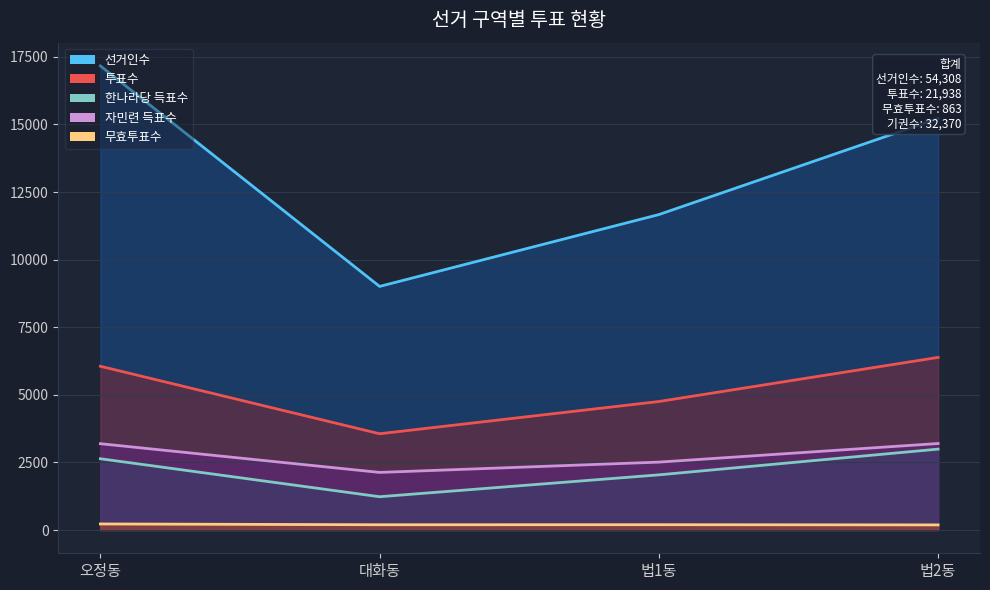

Reading left to right, list all the values displayed in this chart.

선거인수: 오정동=17167	대화동=9011	법1동=11668	법2동=15222
투표수: 오정동=6058	대화동=3562	법1동=4754	법2동=6386
한나라당 득표수: 오정동=2638	대화동=1233	법1동=2042	법2동=2994
자민련 득표수: 오정동=3194	대화동=2132	법1동=2513	법2동=3201
무효투표수: 오정동=226	대화동=197	법1동=199	법2동=191